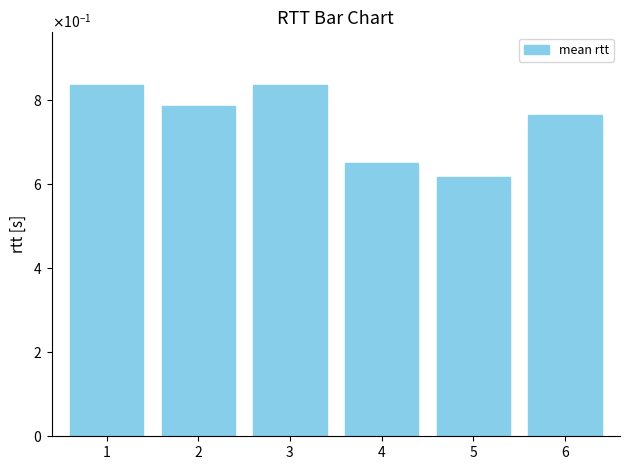

List the labels in order of value, largest first.

1, 3, 2, 6, 4, 5